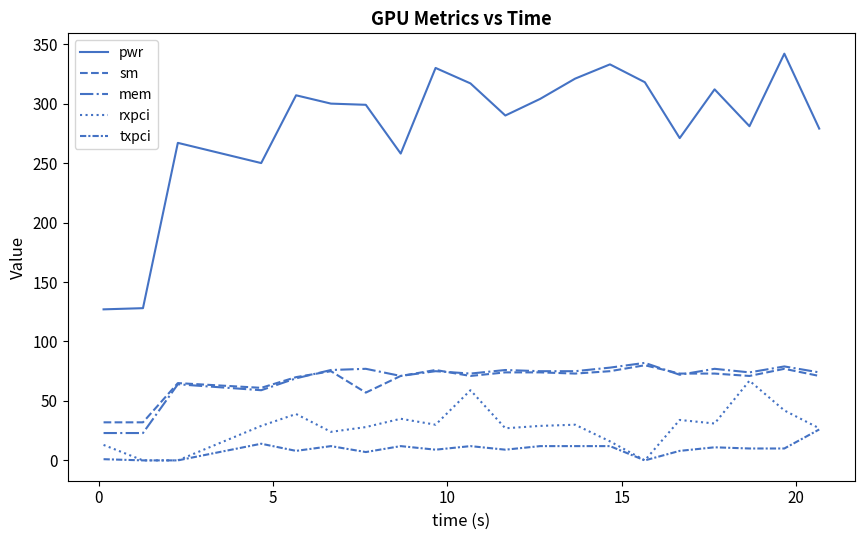

Does the chart have visible grid lines?

No